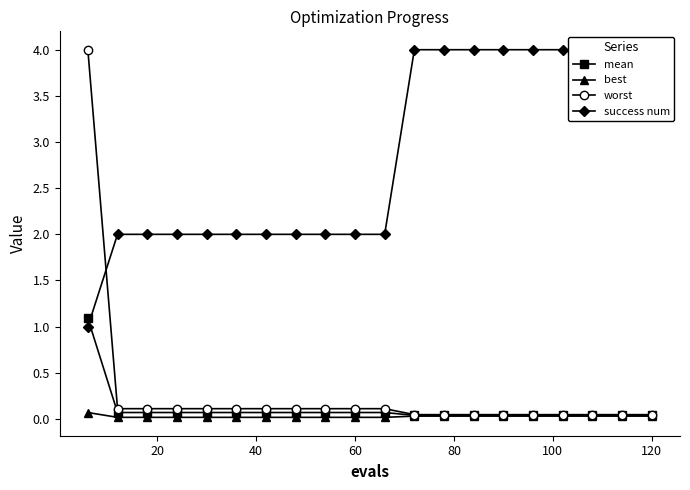

Is the value of success num at 40 greater than the value of best at 100?

Yes